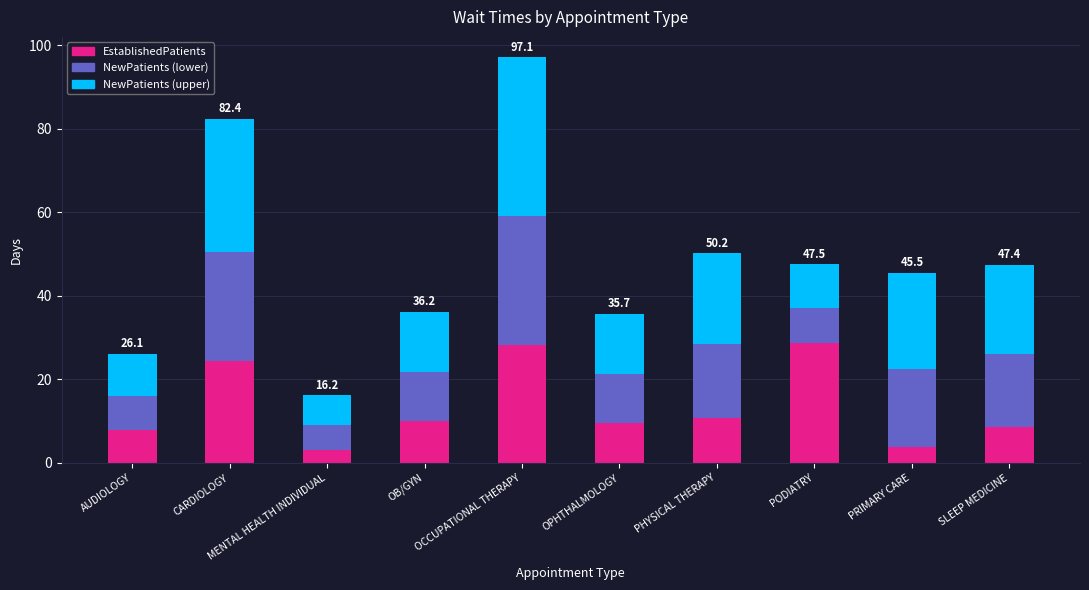

What is the sum of all EstablishedPatients values?

134.8